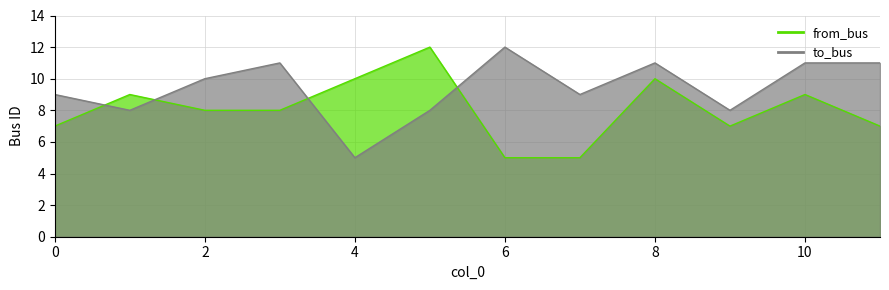

Which series has the widest spread of values?

from_bus